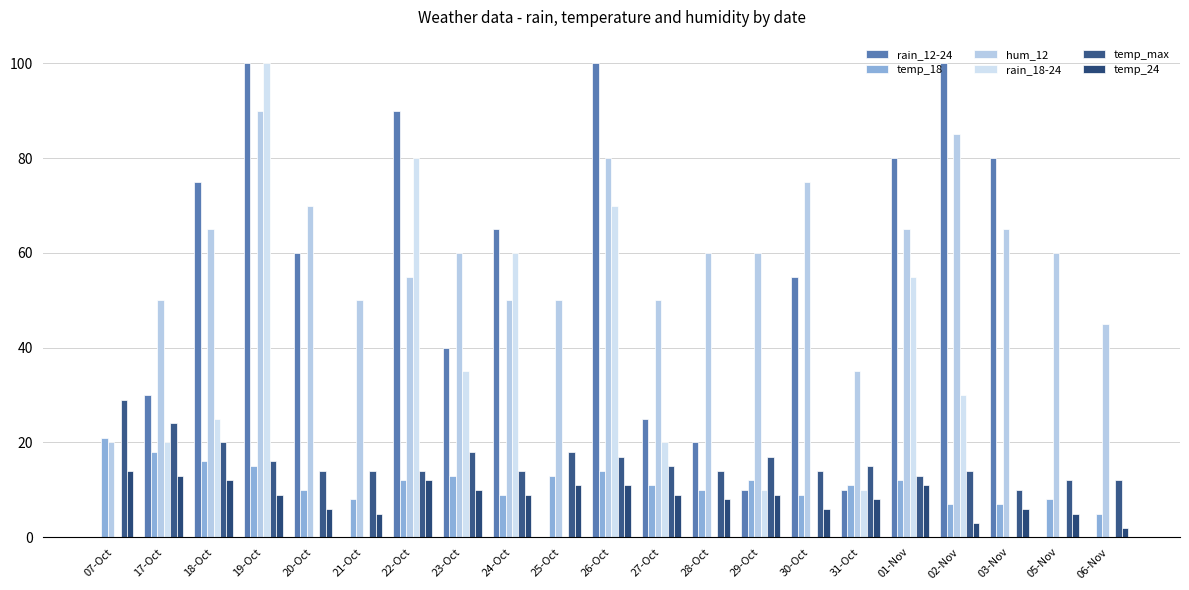

How many series are shown in this chart?

6